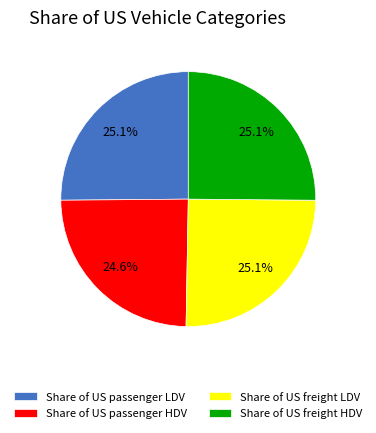

Which category has the smallest portion of the pie?

Share of US passenger HDV